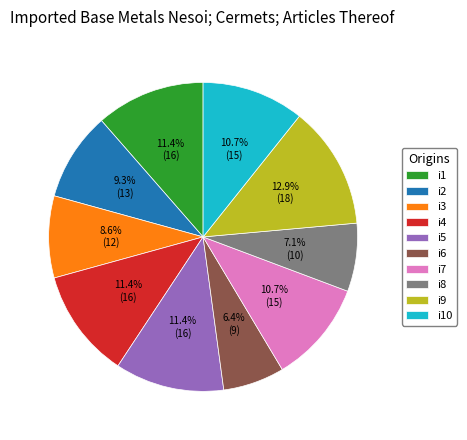

What is the ratio of the value at i1 to the value at i5?

1.0